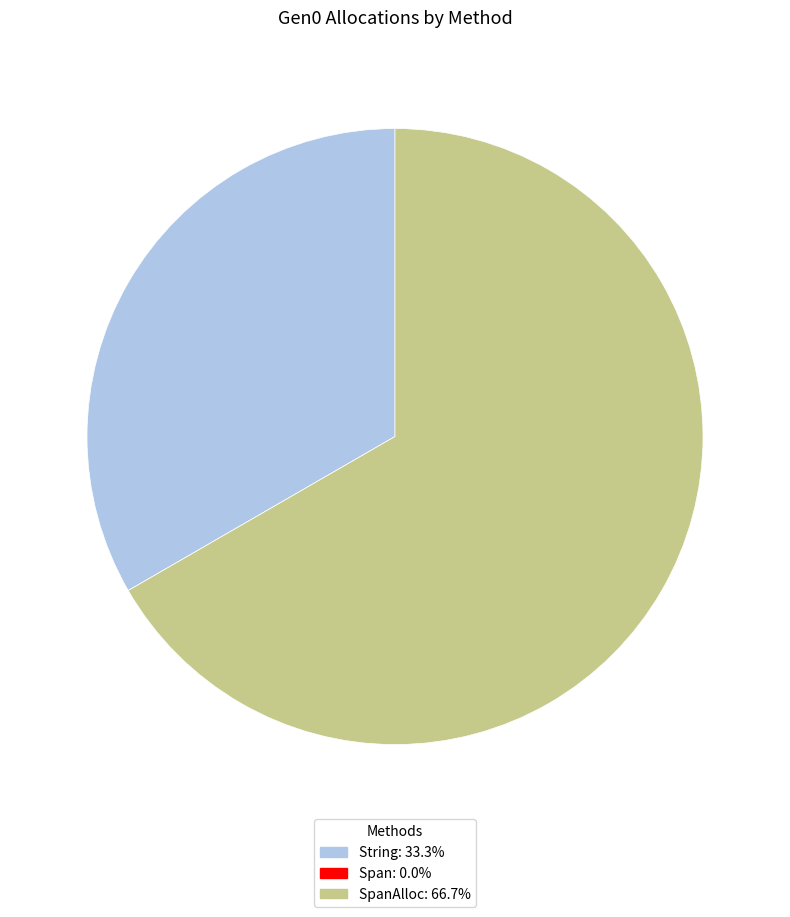

Is SpanAlloc: 66.7% the majority of the pie?

Yes